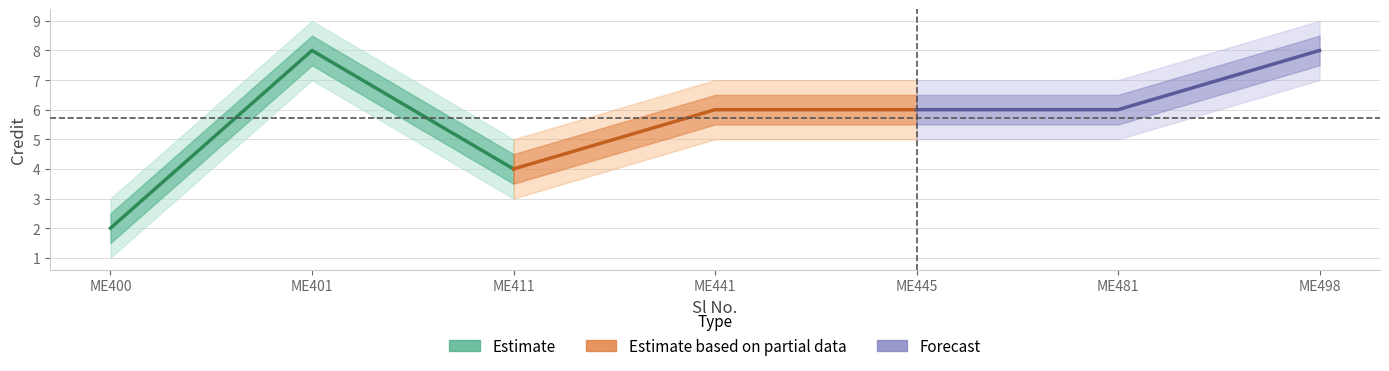

Does the chart have visible grid lines?

Yes